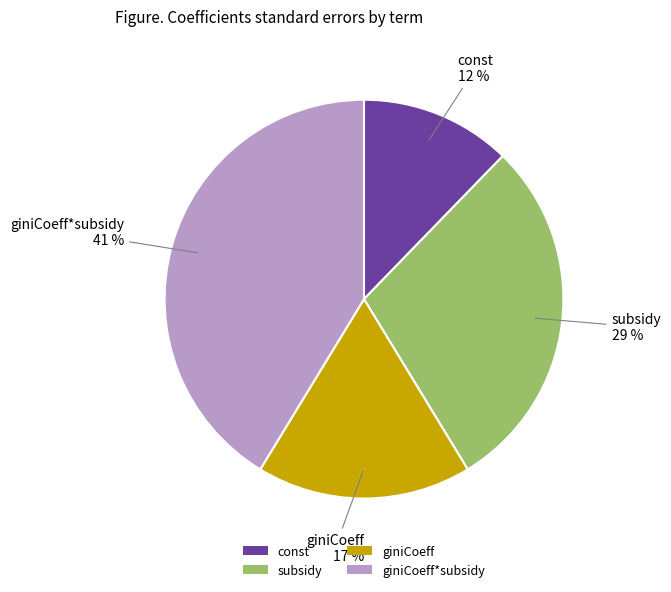

Count the number of slices in the pie.

4